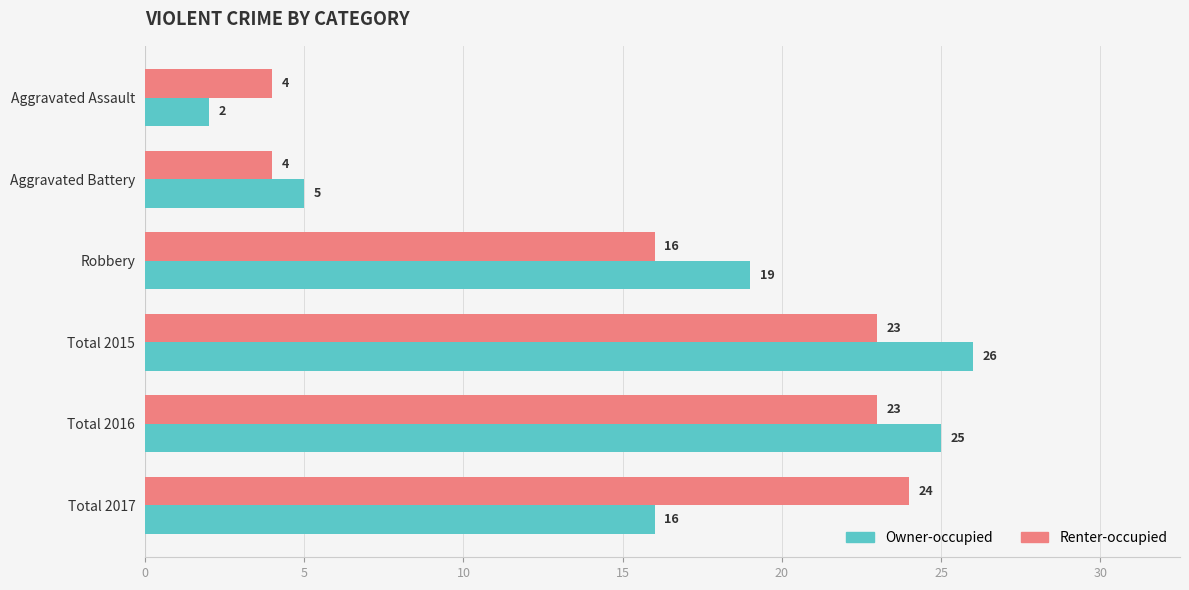

At which label is Owner-occupied closest to 14?

Total 2017